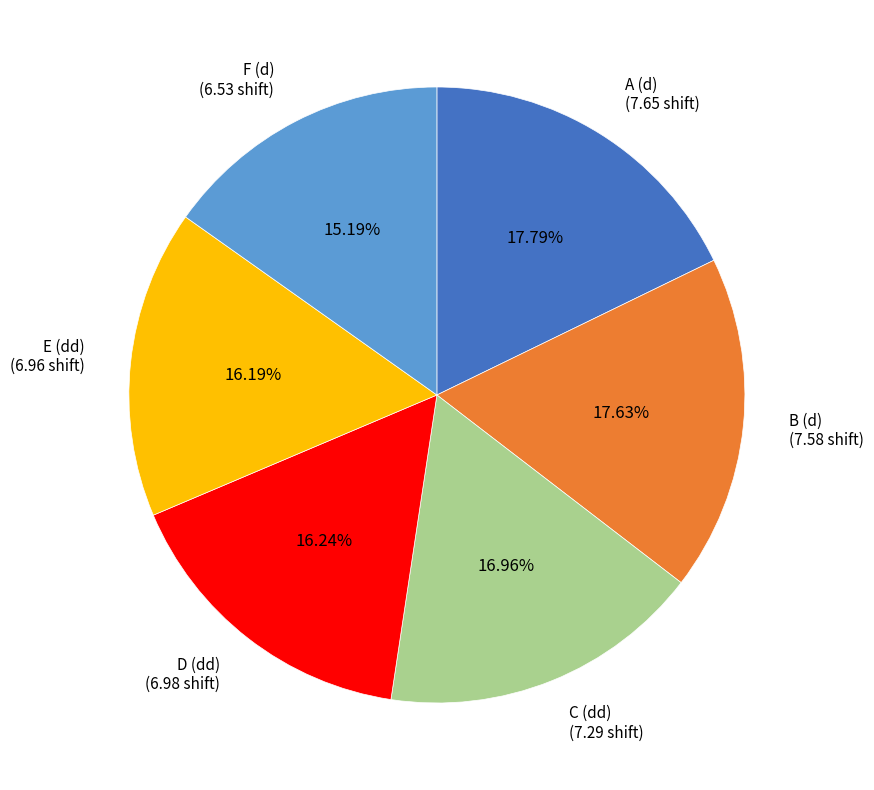

Does any single category account for the majority?

No